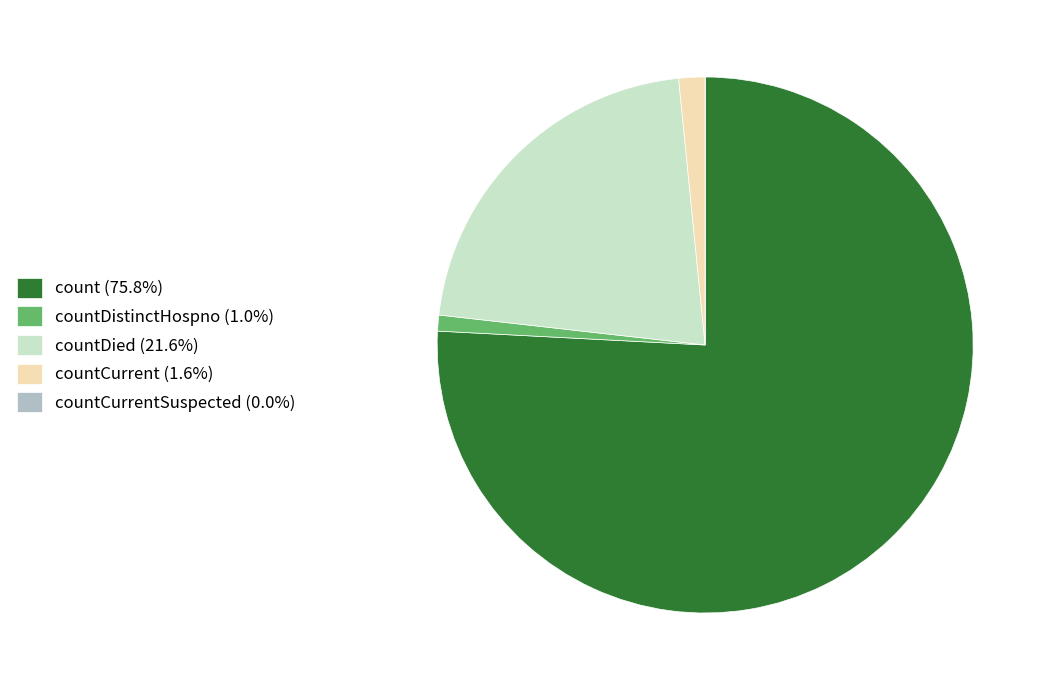

What is the ratio of the value at count (75.8%) to the value at countDistinctHospno (1.0%)?

79.0